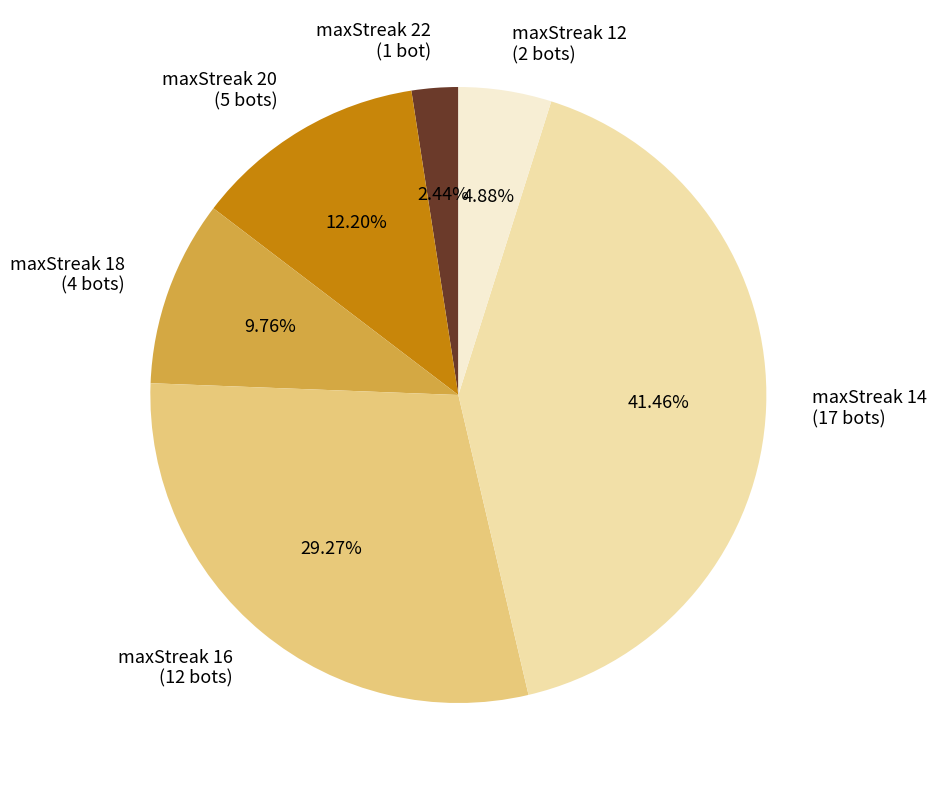

What percentage is the maxStreak 22 slice, to the nearest percent?

2%